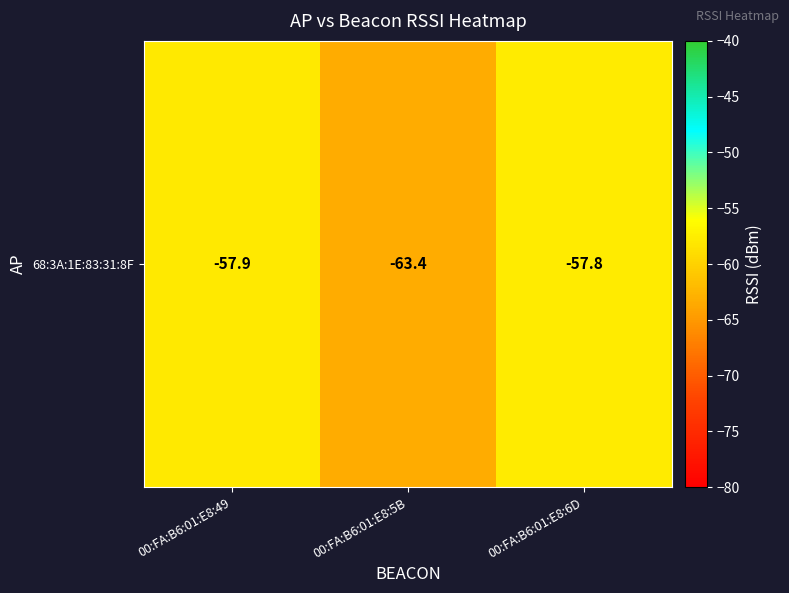

What is the sum of all values?

-179.1